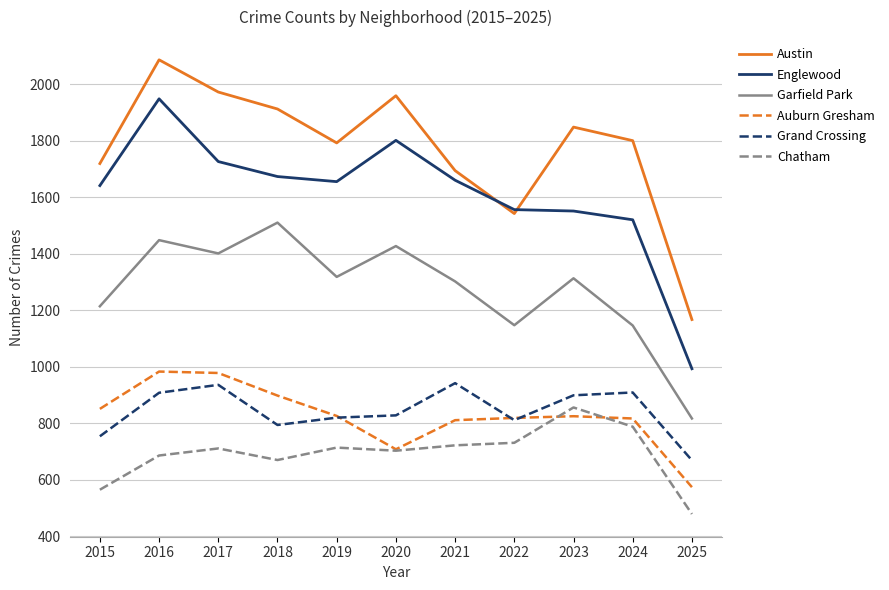

What is the total value across all series at 2015?

6744